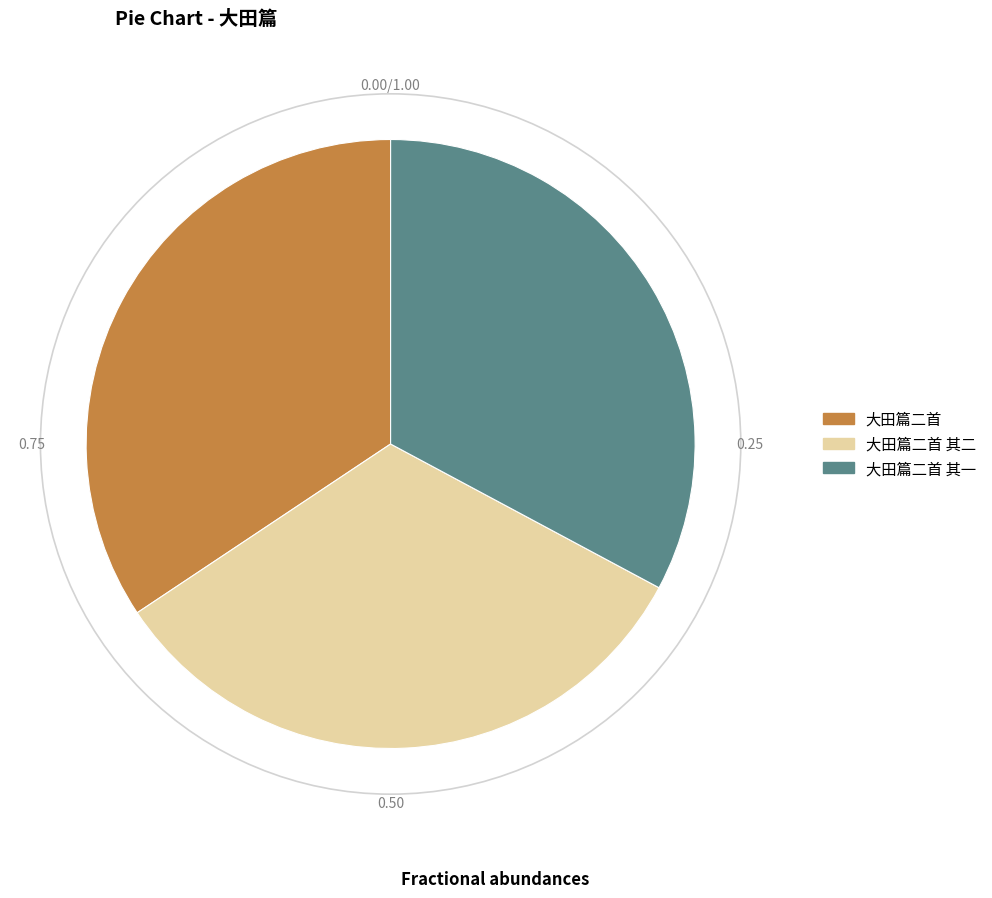

Which category has the biggest portion of the pie?

大田篇二首